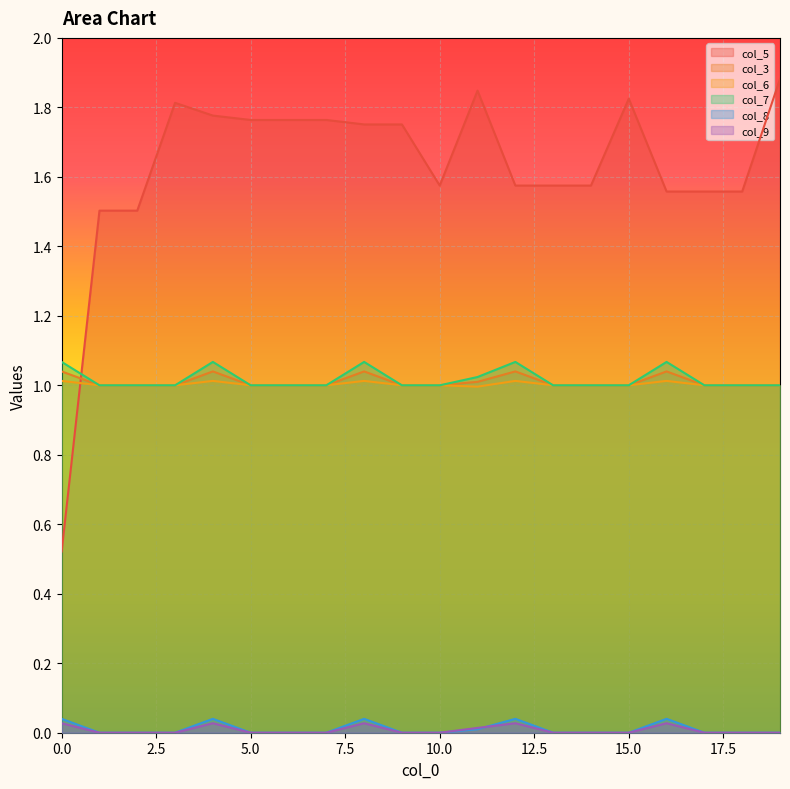

The col_3 series shows 1.4 at 19. True or false?

False